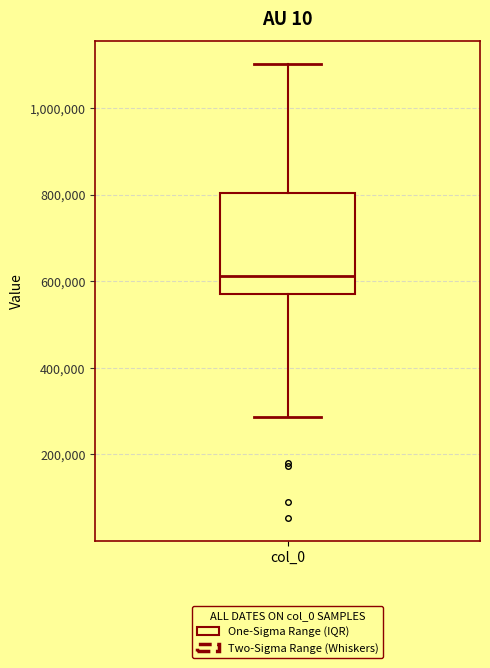

Where is the upper edge of the box for col_0 on the y-axis? The values are not printed on the chart, so give them approximately, as read against the axis.

800000